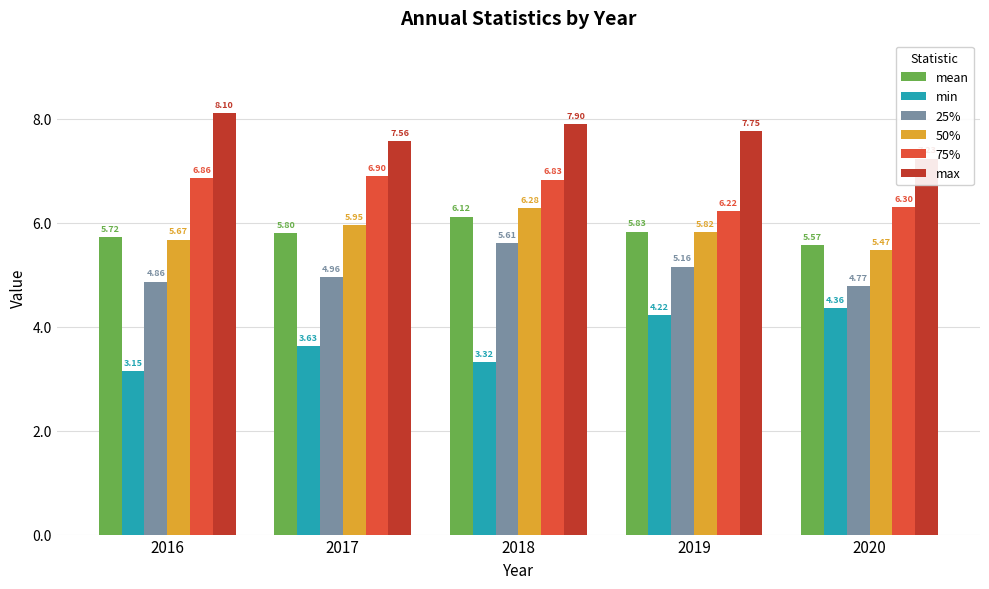

List the labels in order of 25% value, smallest first.

2020, 2016, 2017, 2019, 2018